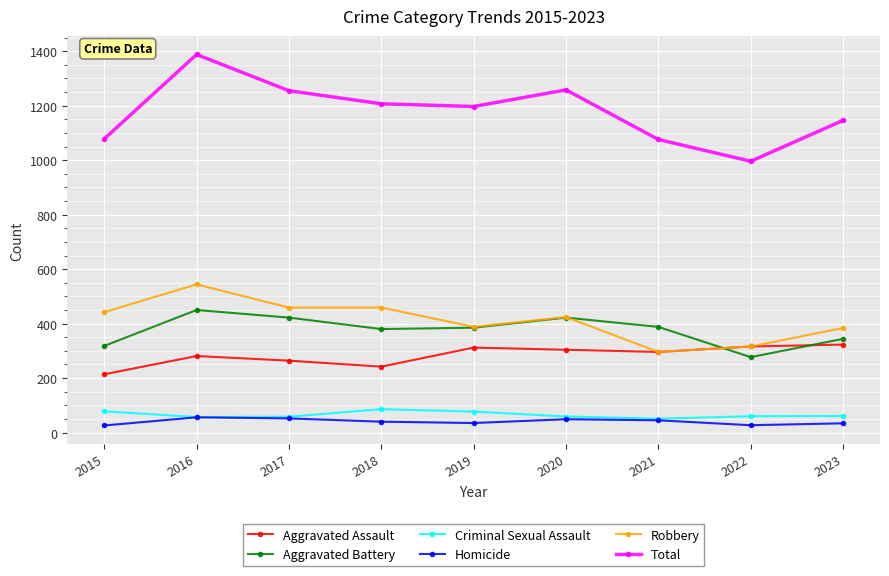

What is the spread (max minus min) of values at 2020?

1209